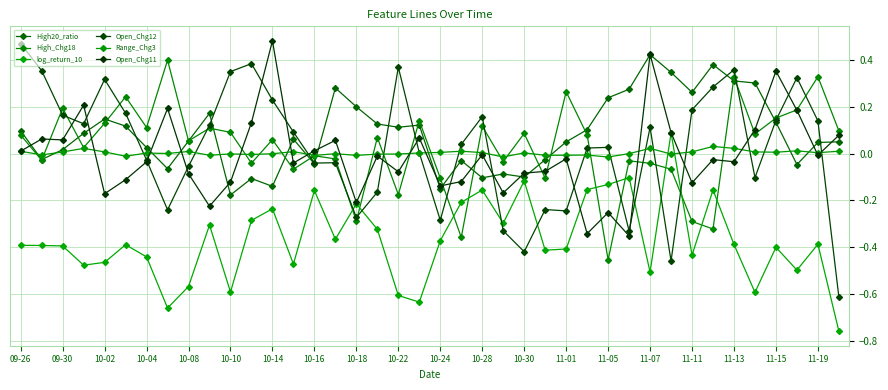

At which category does High20_ratio reach its first local peak?

10-02